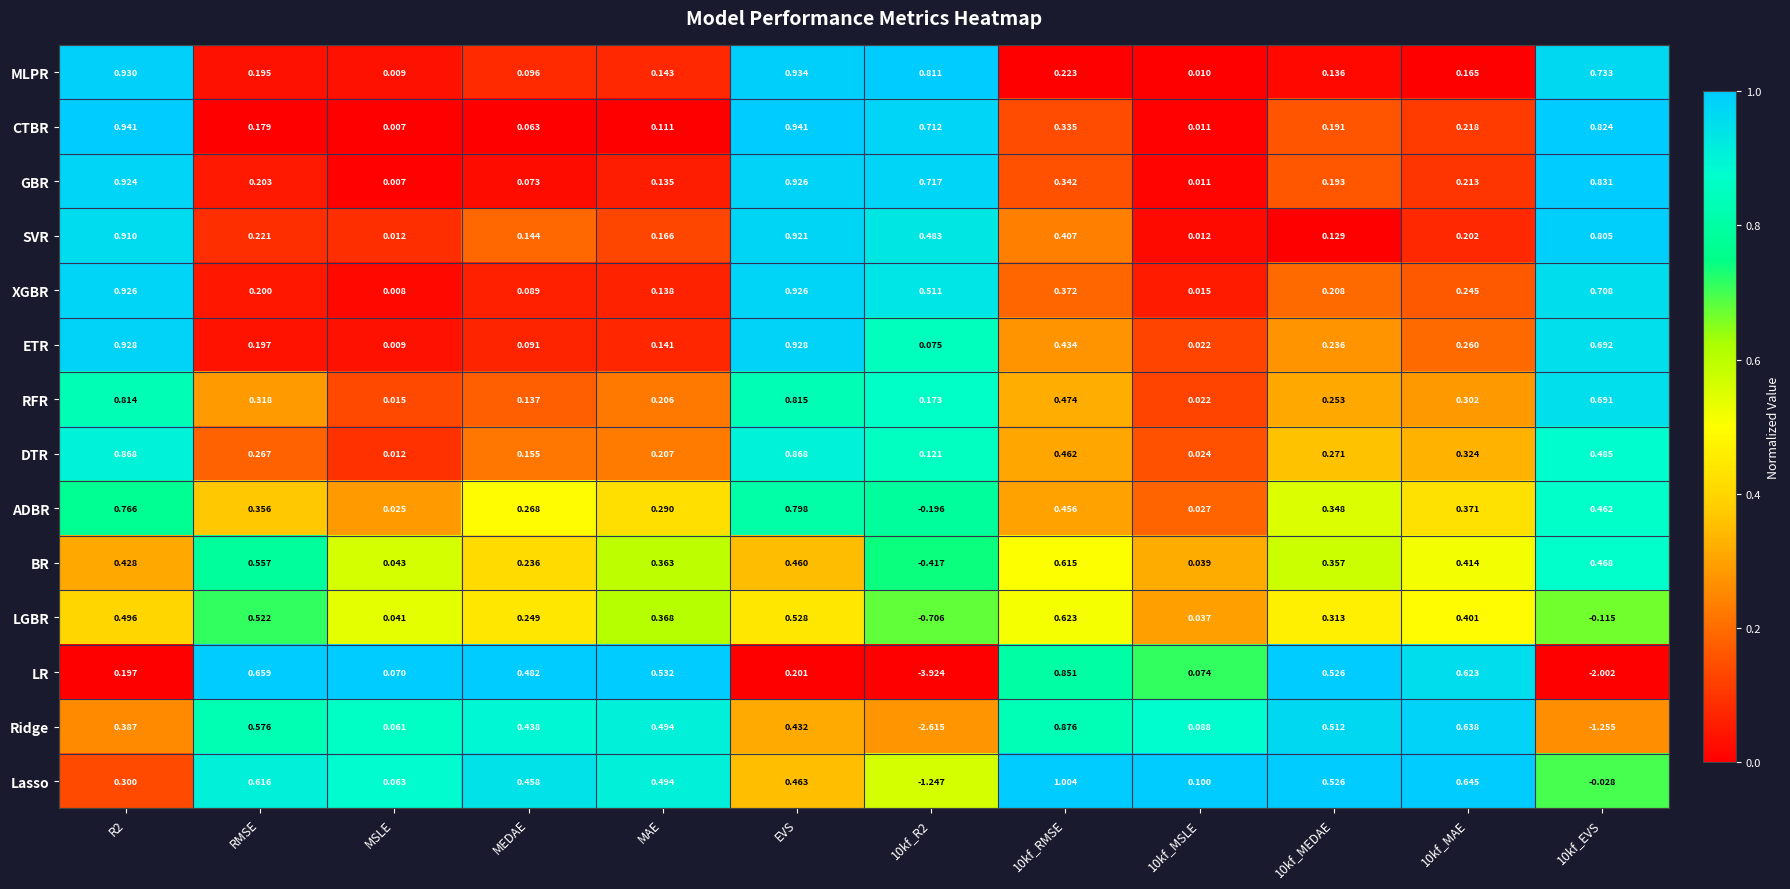

Between 10kf_MAE and 10kf_EVS, which series saw the biggest shift?

LR